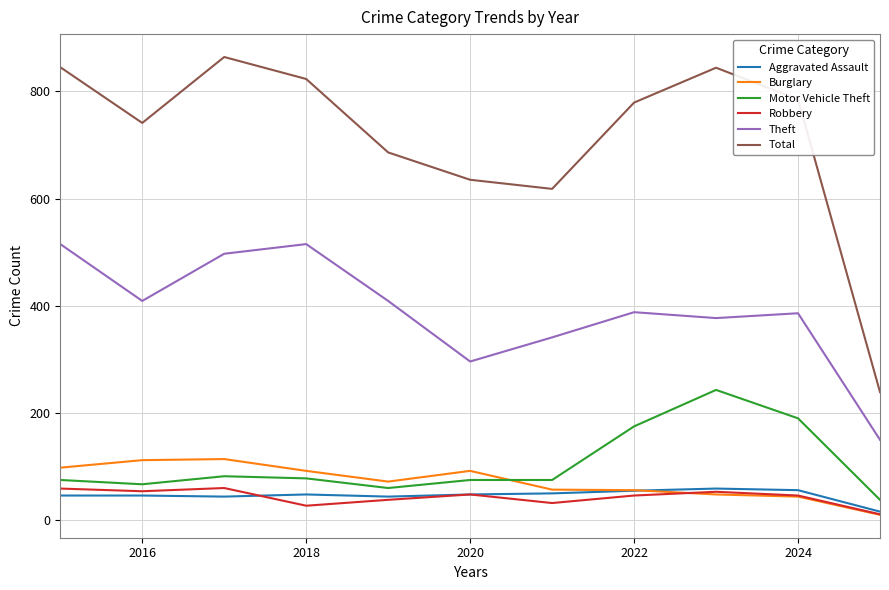

True or false: Theft has more than 0 points higher than both neighbors.

True